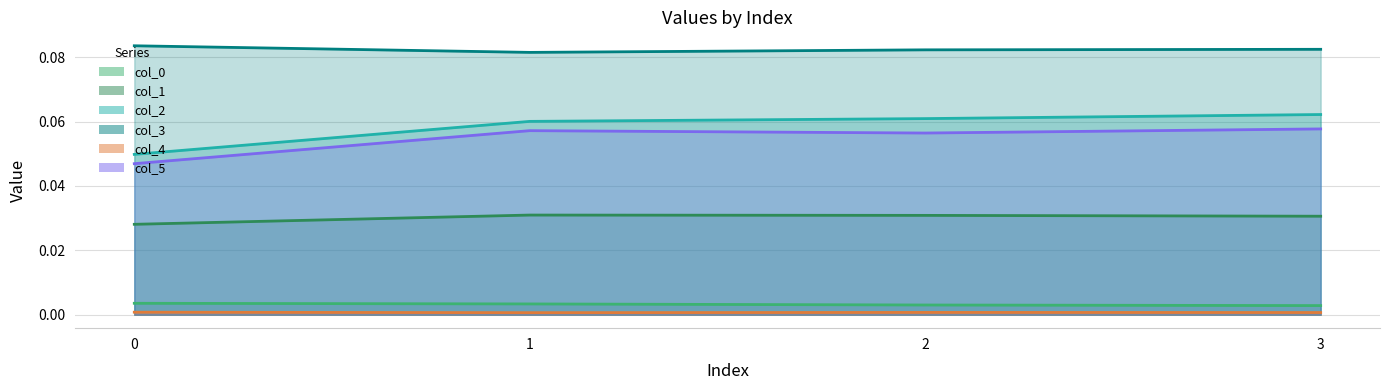

Rank the series at 3 from highest to lowest value.

col_3, col_2, col_5, col_1, col_0, col_4